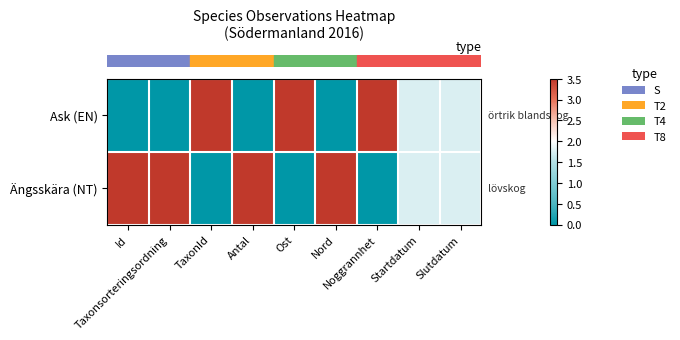

Reading left to right, transcribe all the data shown in this chart.

row_0: Id=0.0	Taxonsorteringsordning=0.0	TaxonId=3.5	Antal=0.0	Ost=3.5	Nord=0.0	Noggrannhet=3.5	Startdatum=1.8	Slutdatum=1.8
row_1: Id=3.5	Taxonsorteringsordning=3.5	TaxonId=0.0	Antal=3.5	Ost=0.0	Nord=3.5	Noggrannhet=0.0	Startdatum=1.8	Slutdatum=1.8